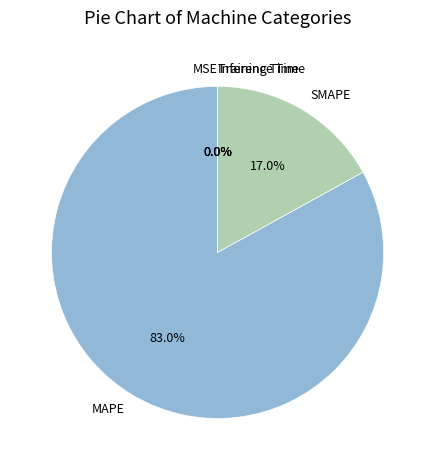

To the nearest percent, what is the average slice percentage?

20%